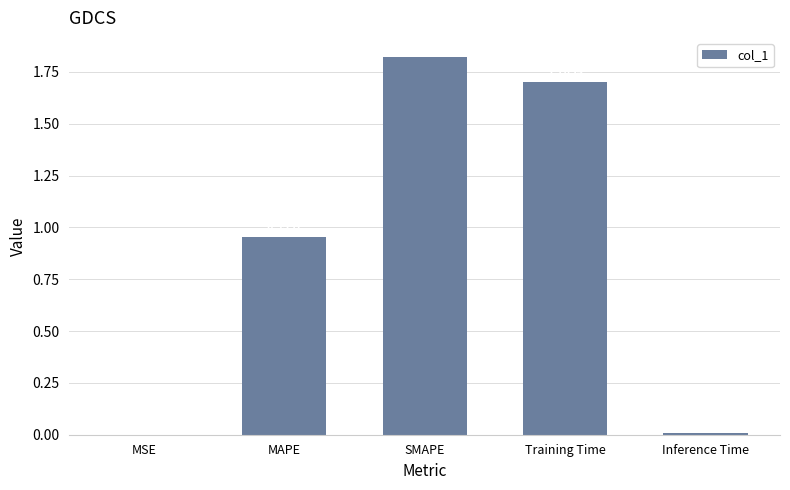

What is the sum of all values?

4.5